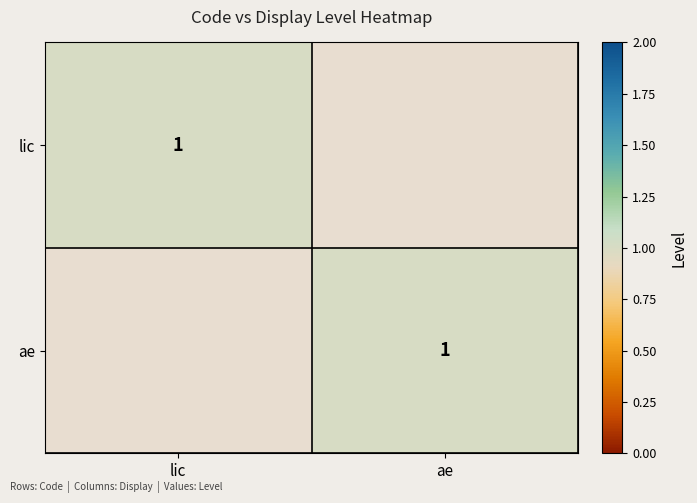

At how many categories does at least one series exceed 0?

2